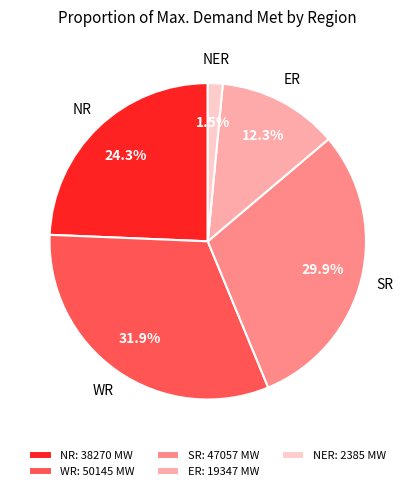

To the nearest percent, what is the difference between the largest and smallest slice percentages?

30%